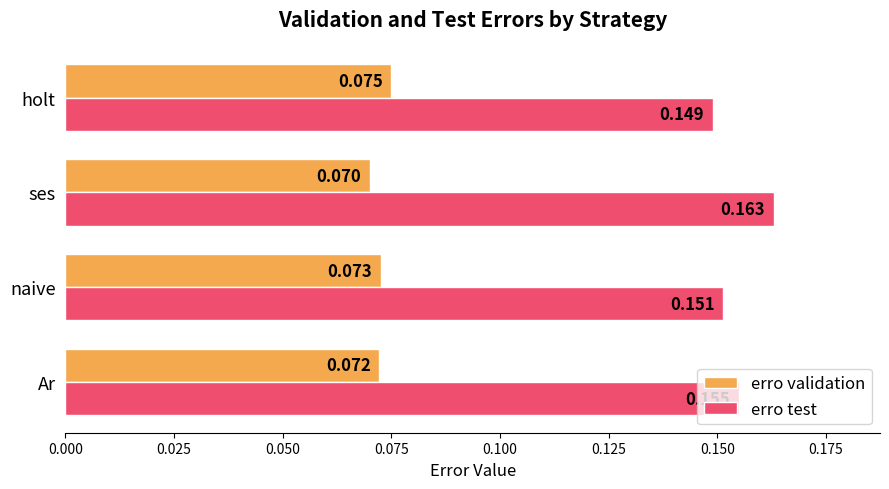

At which category is the sum across all series the highest?

ses